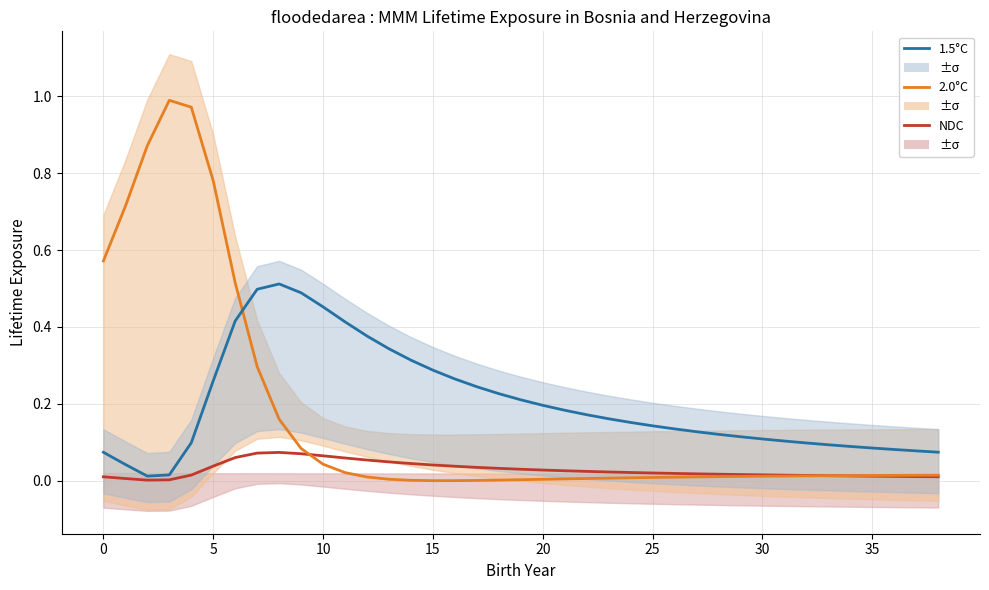

Reading left to right, extract all data points from this chart.

NDC: 0.0	0.0	0.0	0.0	0.0	0.0	0.1	0.1	0.1	0.1	0.1	0.1	0.1	0.0	0.0	0.0	0.0	0.0	0.0	0.0	0.0	0.0	0.0	0.0	0.0	0.0	0.0	0.0	0.0	0.0	0.0	0.0	0.0	0.0	0.0	0.0	0.0	0.0	0.0
2.0°C: 0.6	0.7	0.9	1.0	1.0	0.8	0.5	0.3	0.2	0.1	0.0	0.0	0.0	0.0	0.0	0.0	0.0	0.0	0.0	0.0	0.0	0.0	0.0	0.0	0.0	0.0	0.0	0.0	0.0	0.0	0.0	0.0	0.0	0.0	0.0	0.0	0.0	0.0	0.0
1.5°C: 0.1	0.0	0.0	0.0	0.1	0.3	0.4	0.5	0.5	0.5	0.5	0.4	0.4	0.3	0.3	0.3	0.3	0.2	0.2	0.2	0.2	0.2	0.2	0.2	0.2	0.1	0.1	0.1	0.1	0.1	0.1	0.1	0.1	0.1	0.1	0.1	0.1	0.1	0.1